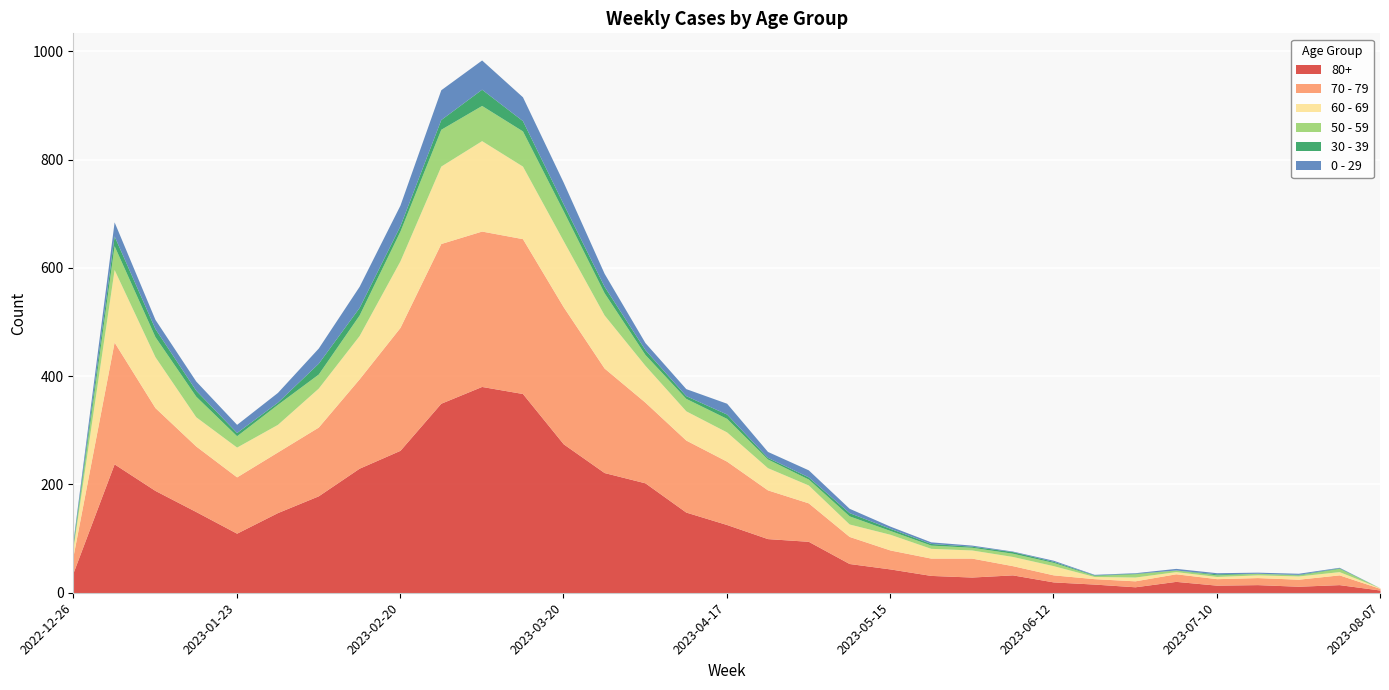

How many intersections are there between 70 - 79 and 80+?

3